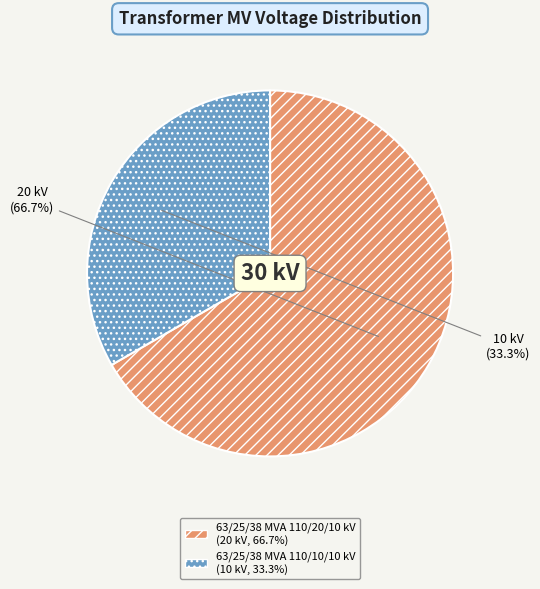

To the nearest percent, what is the average slice percentage?

50%